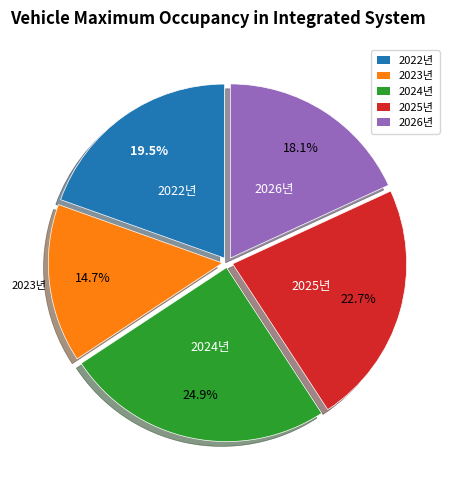

Rank the categories by value from lowest to highest.

2023년, 2026년, 2022년, 2025년, 2024년